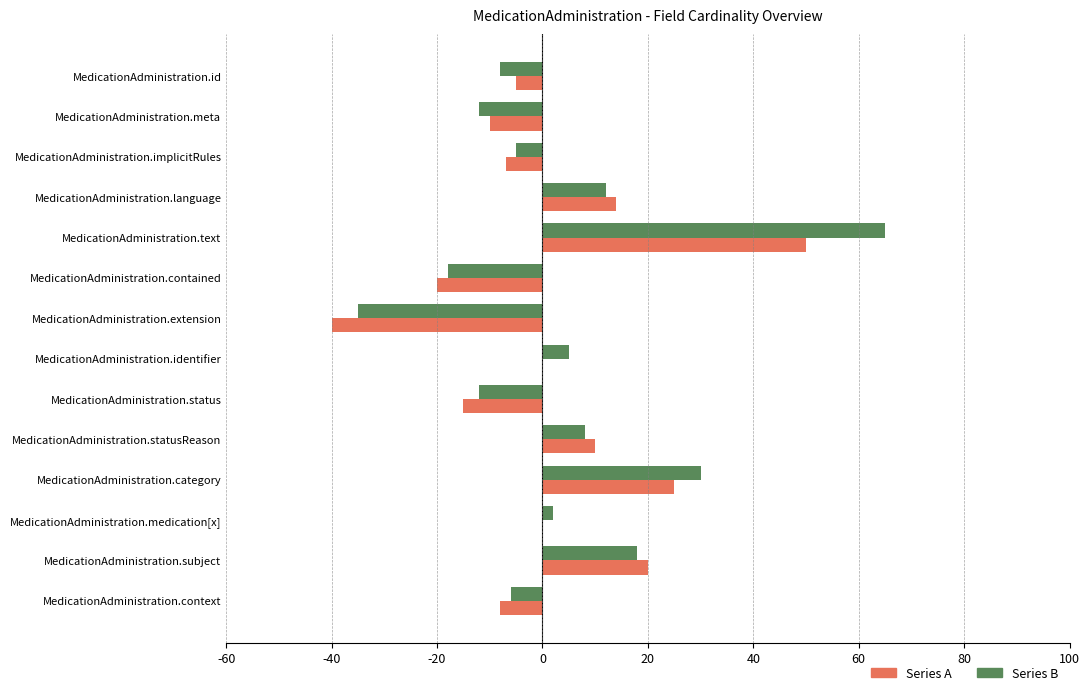

What are all the series names shown in the legend?

Series A, Series B